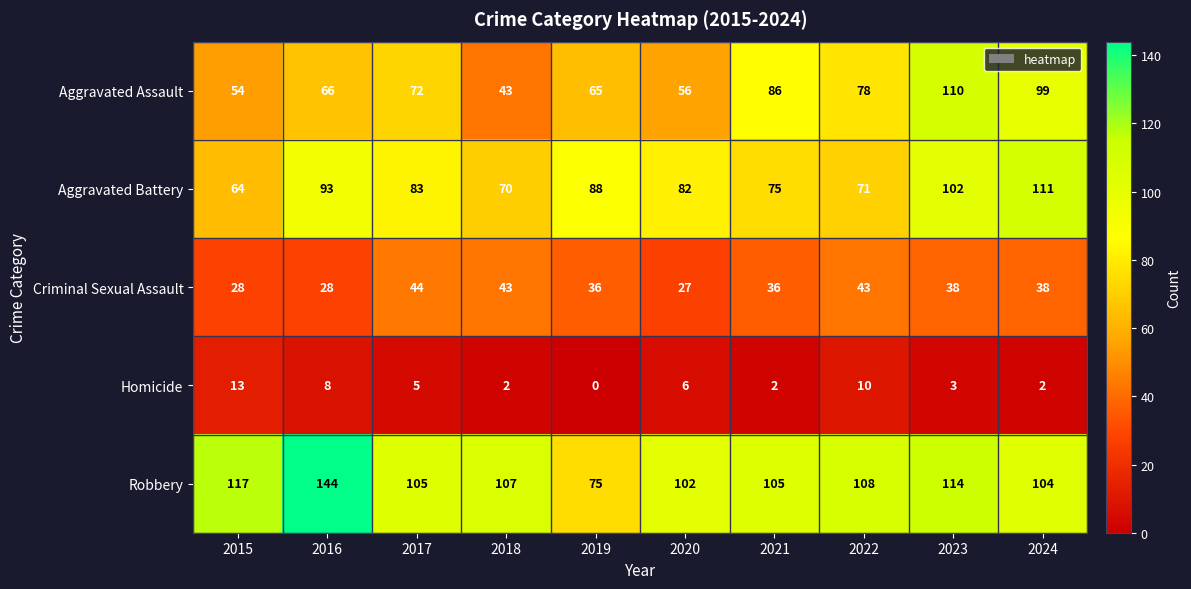

At which category is the sum across all series the highest?

2023